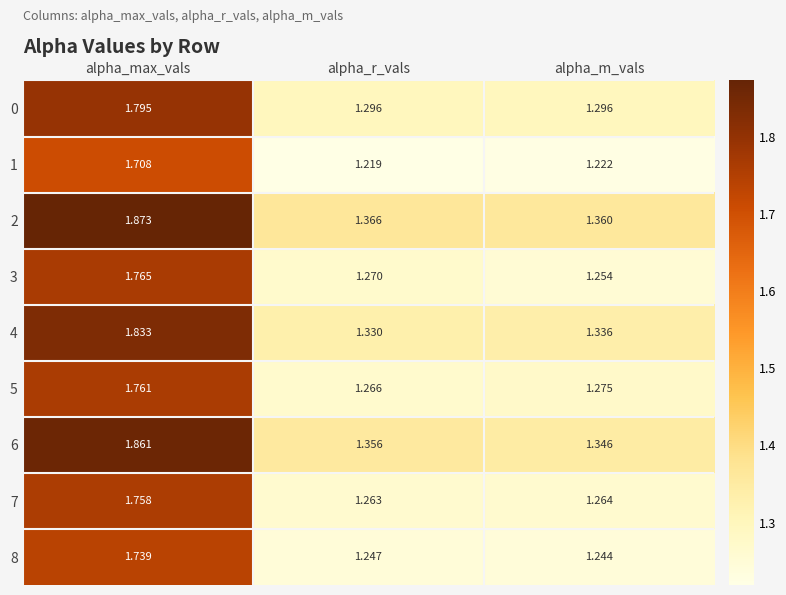

Where is 1 nearest to the value 1?

alpha_r_vals